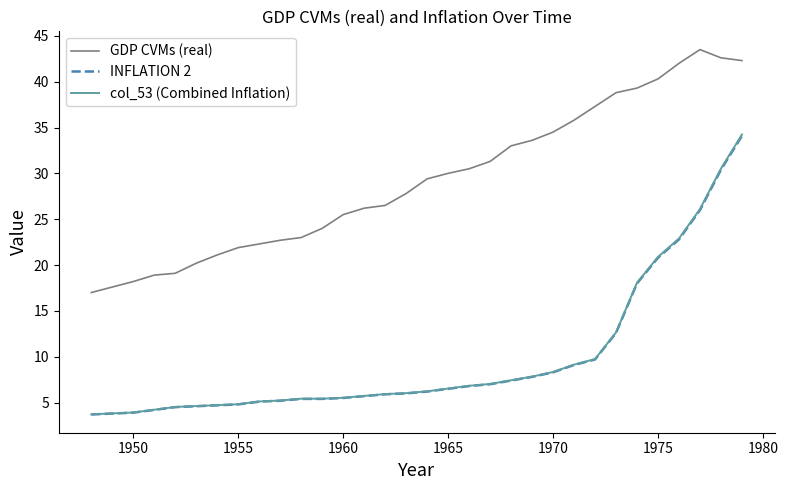

Which series has the largest total across all categories?

GDP CVMs (real)